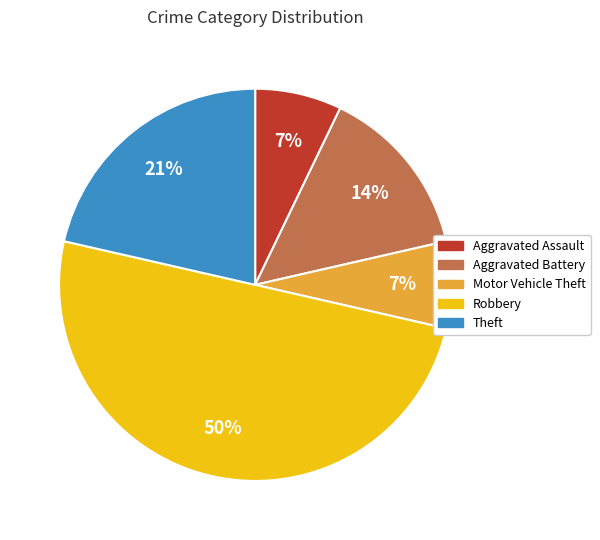

Count the number of slices in the pie.

5